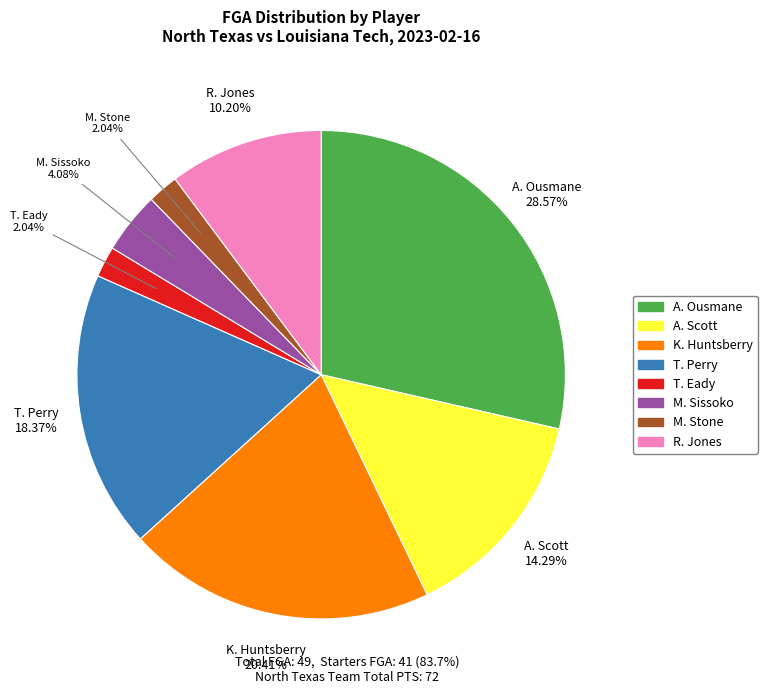

The K. Huntsberry slice represents 20% of the pie. True or false?

True